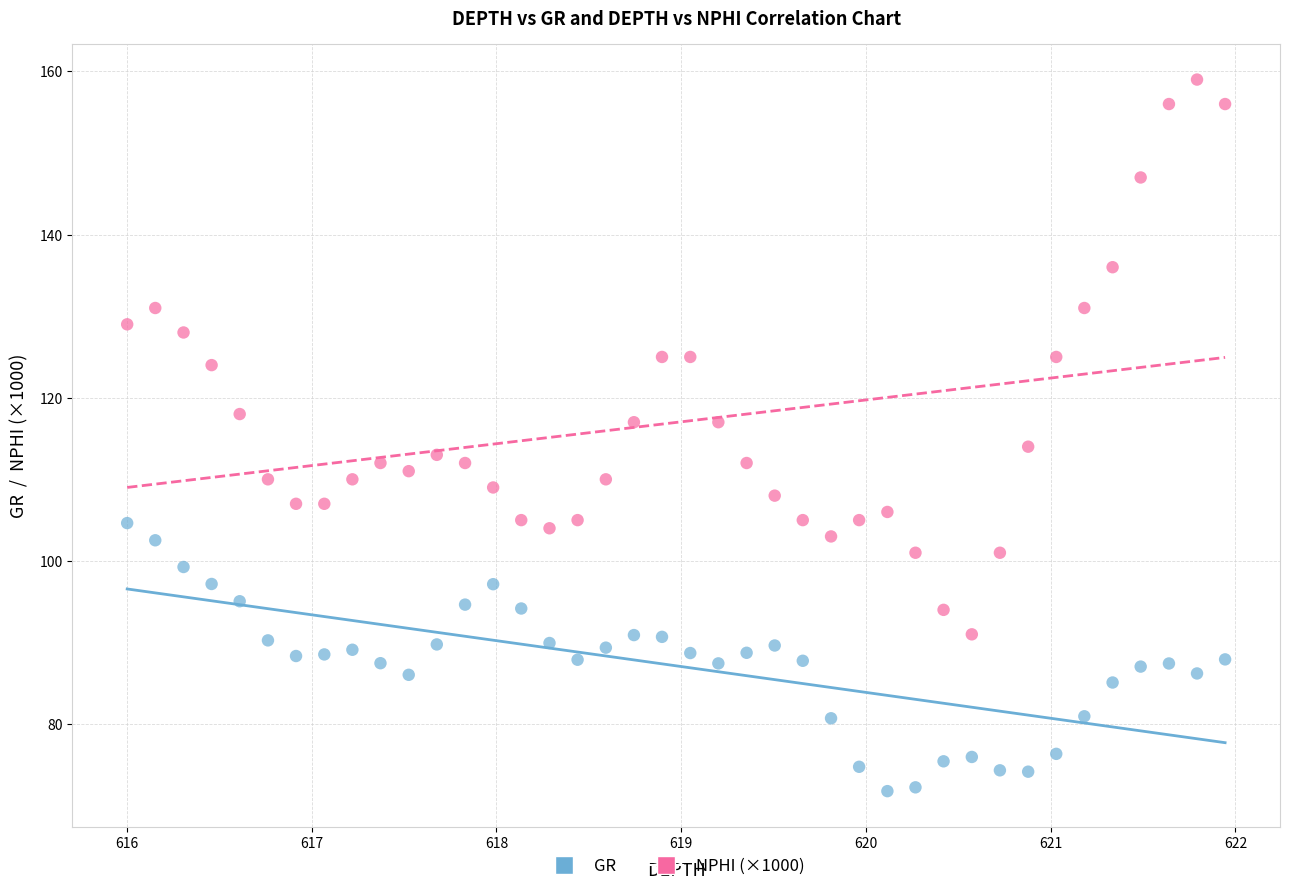

Which series has the widest spread of Y values?

NPHI (×1000)